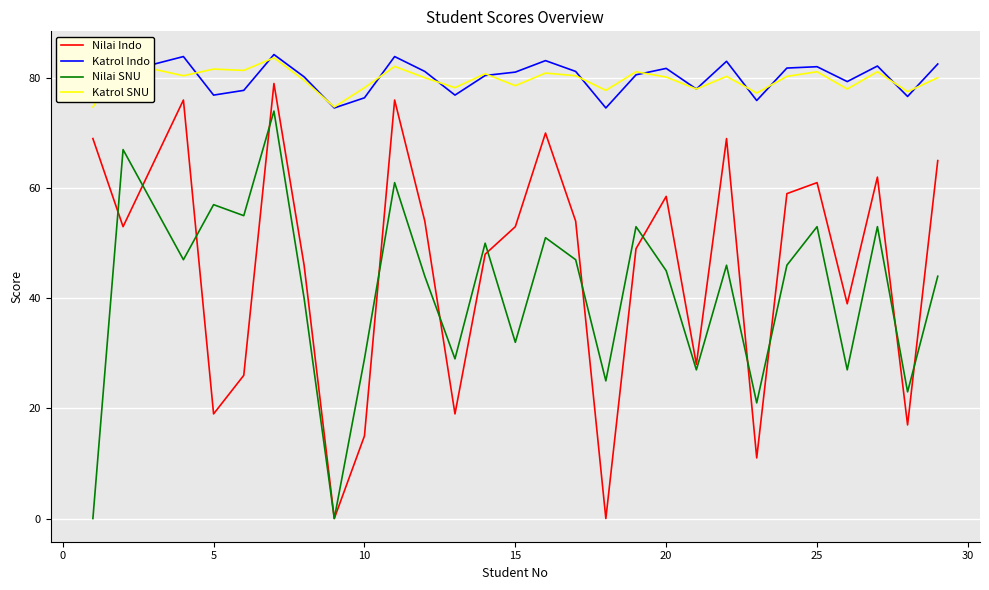

What is the lowest value of the Katrol SNU series?

74.7